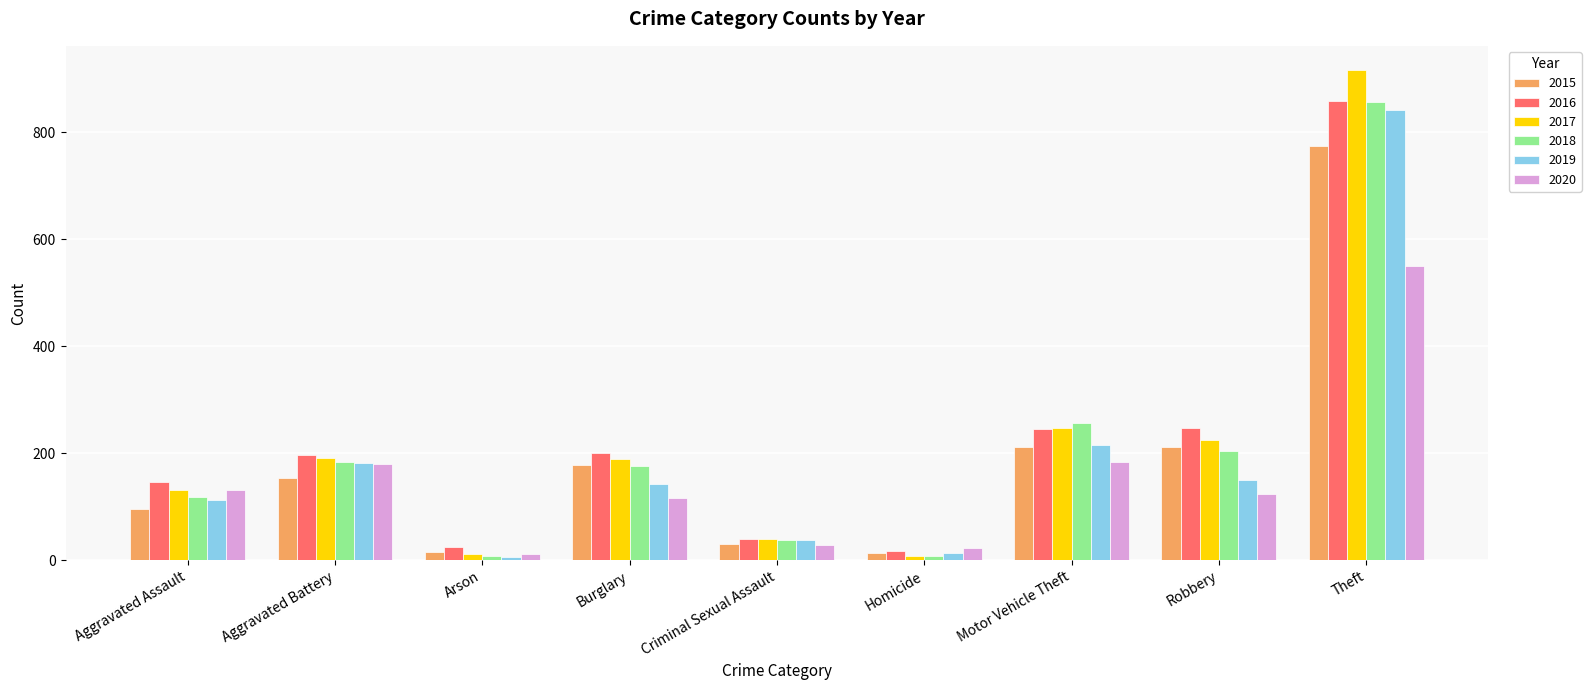

How many distinct data groups are displayed?

6